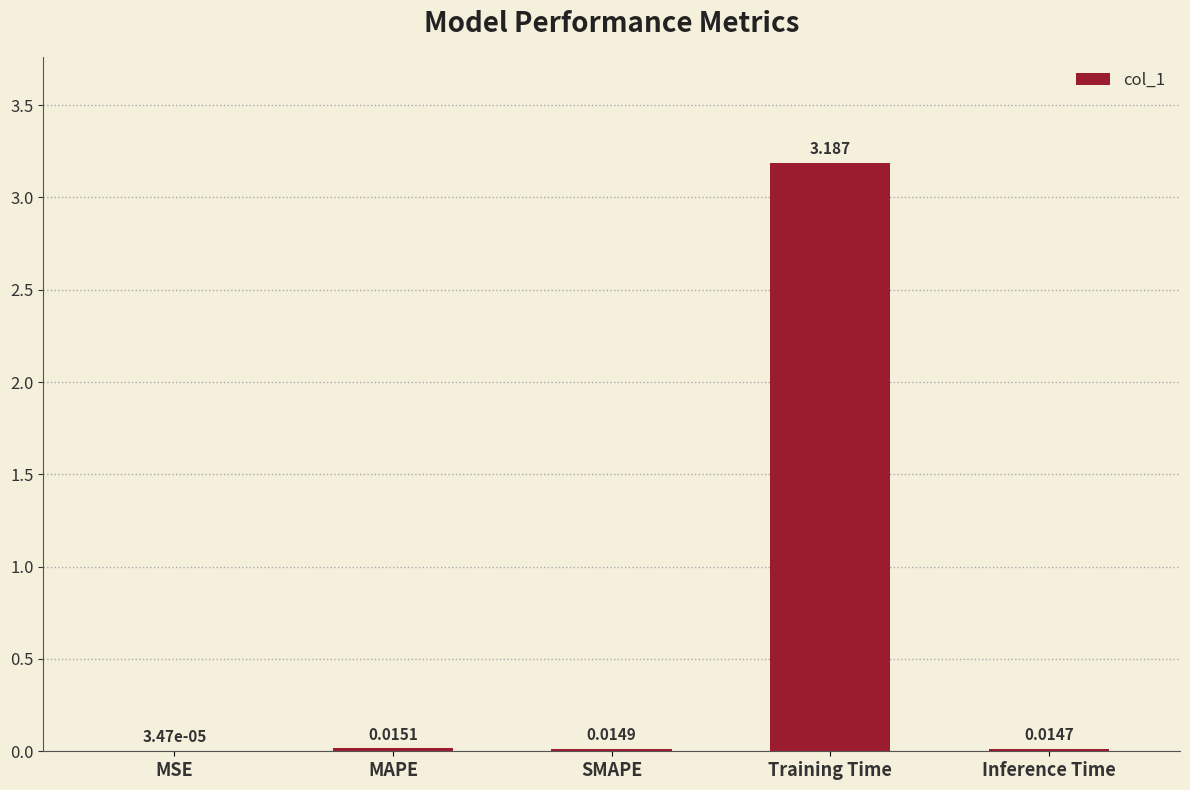

Between Training Time and Inference Time, which is larger?

Training Time